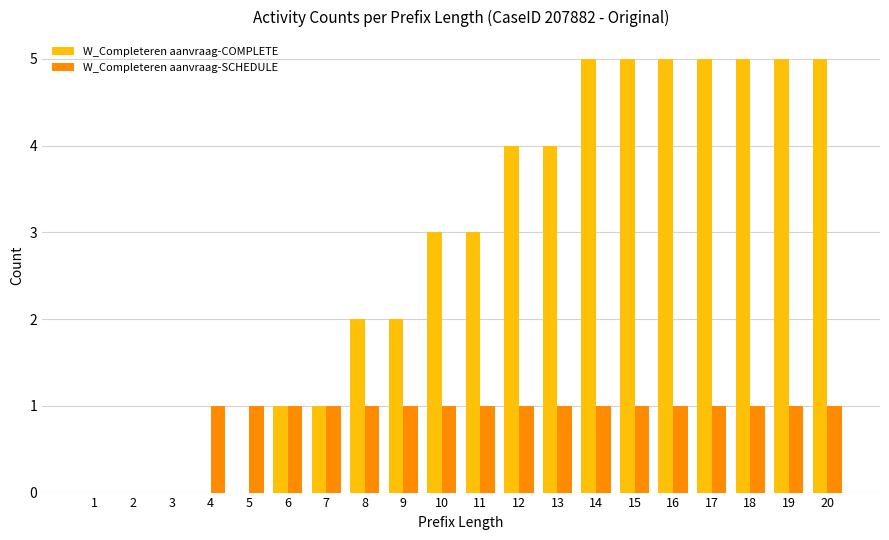

Count the number of categories in the chart.

20